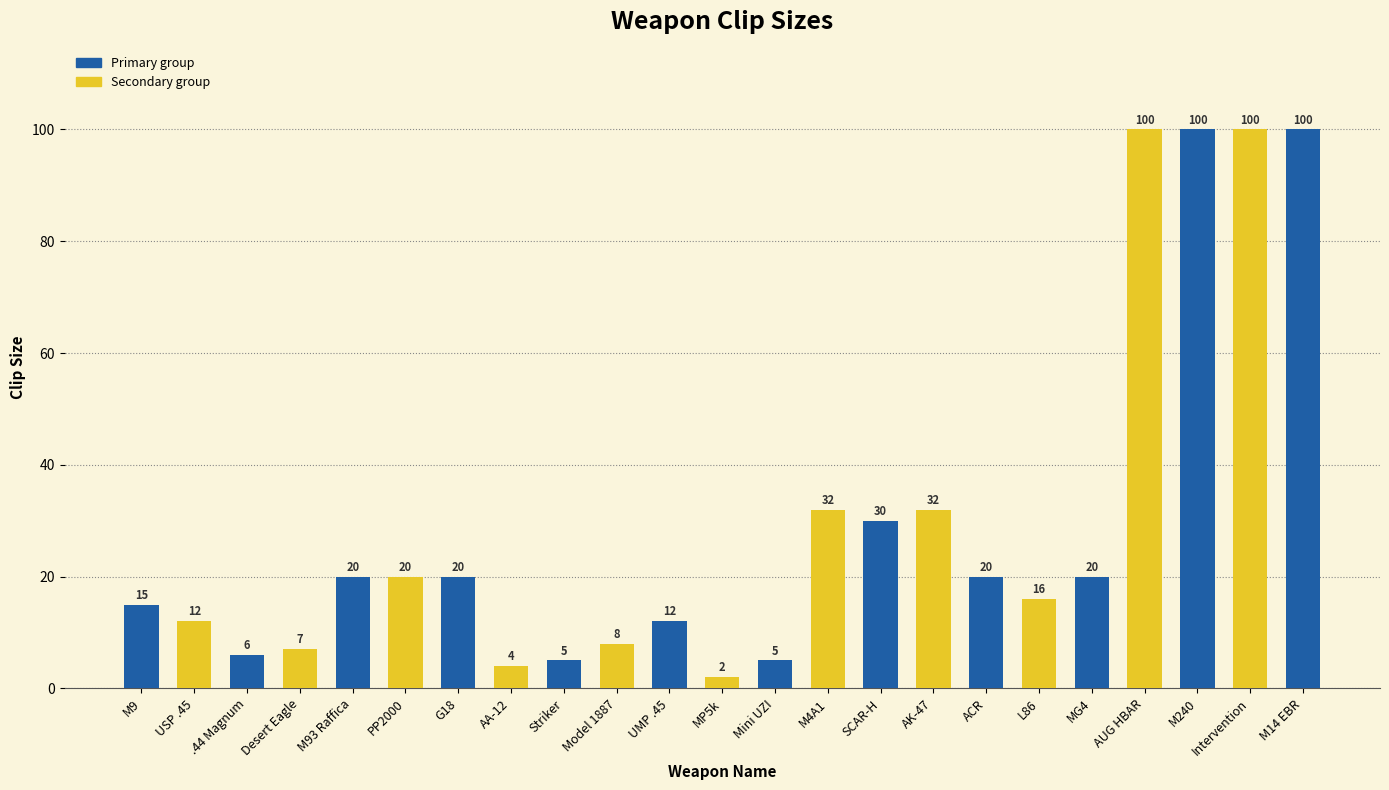

What position from the left is M240?

21